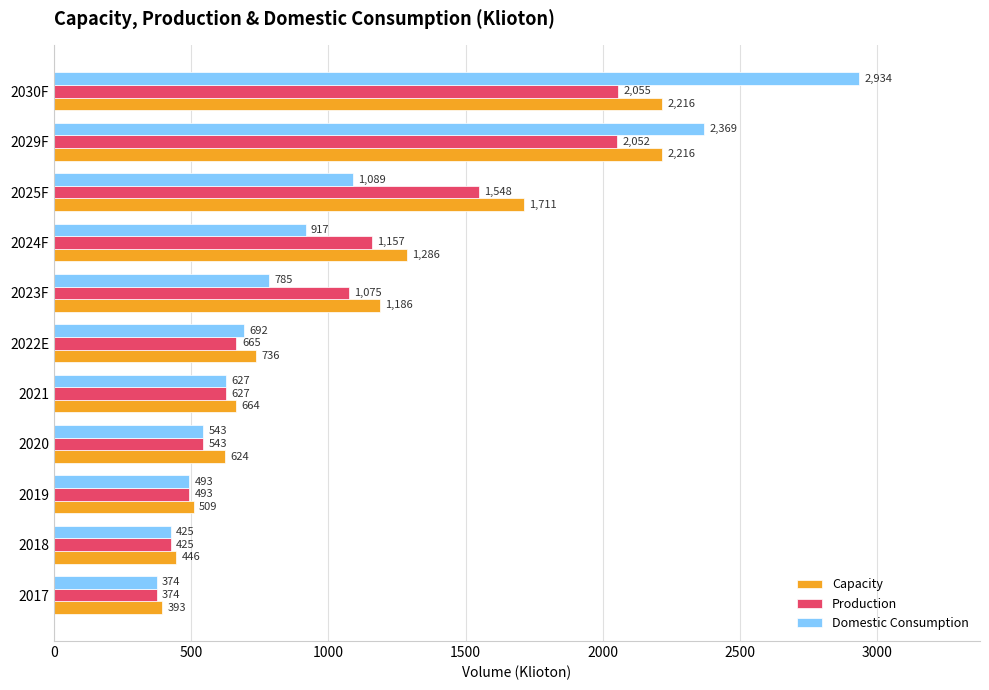

At which label does Domestic Consumption reach its minimum?

2017